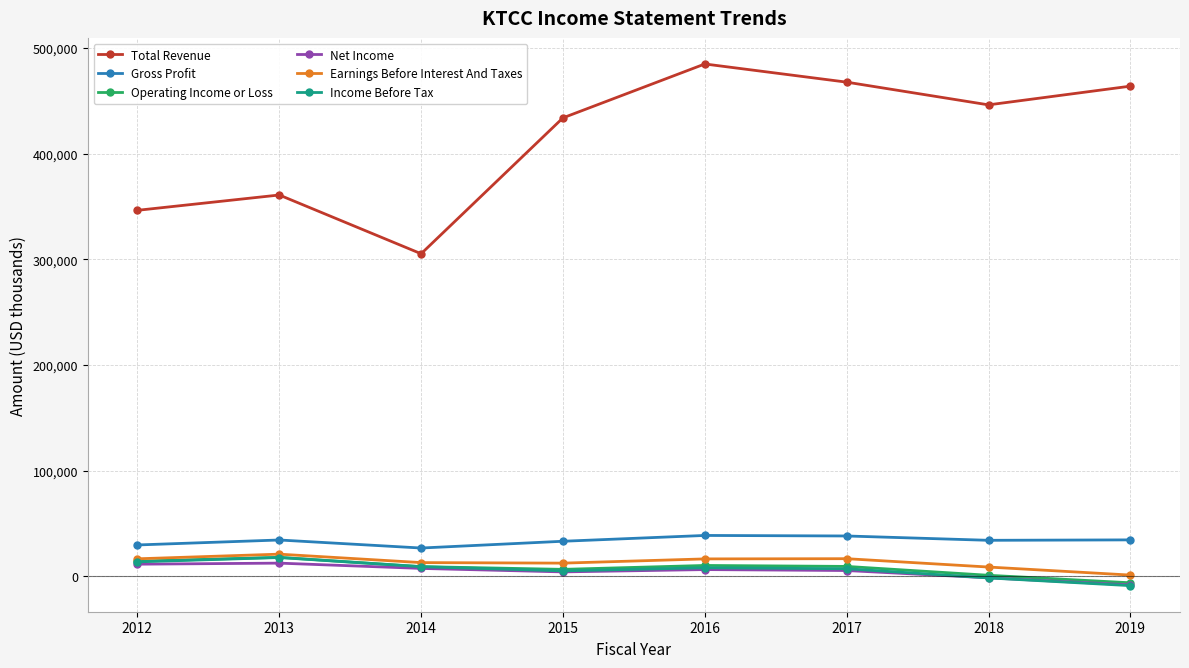

True or false: Operating Income or Loss and Gross Profit cross at least once.

False